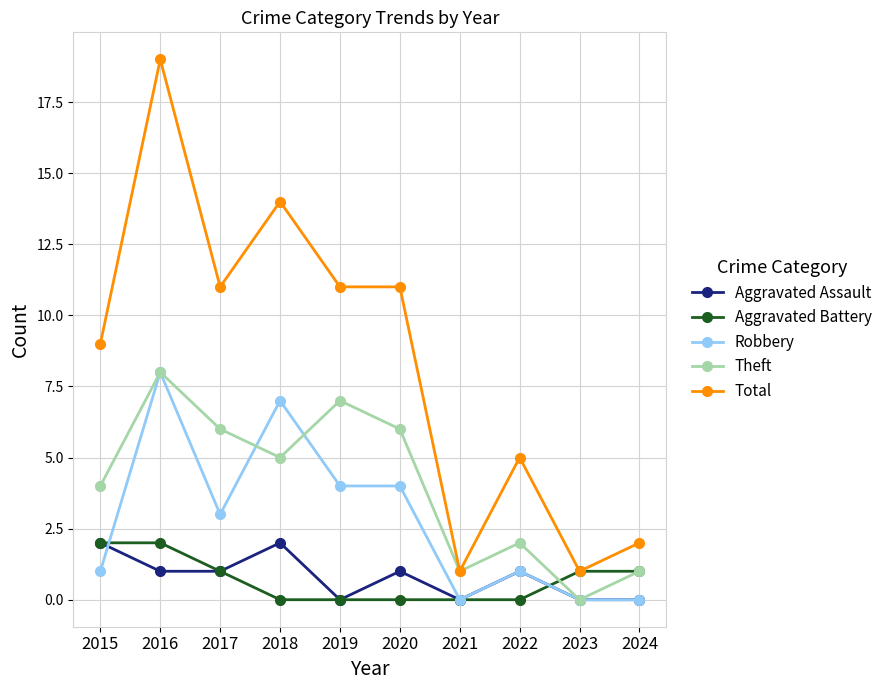

Which series has the largest total across all categories?

Total